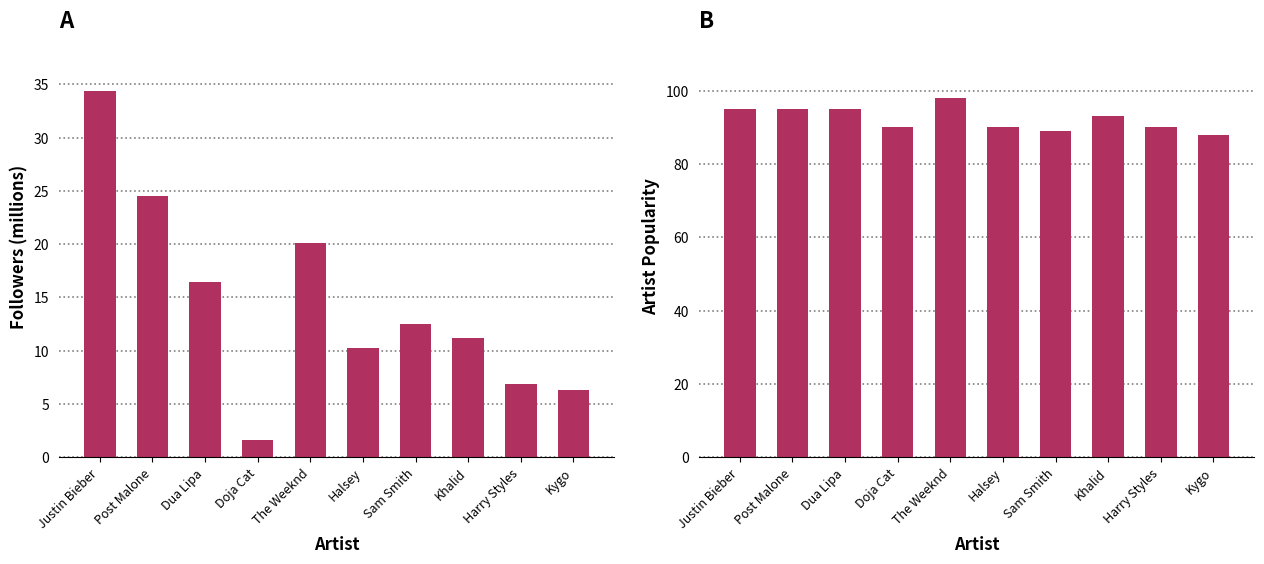

Count the Artist Popularity values in the range 90 to 95.

7